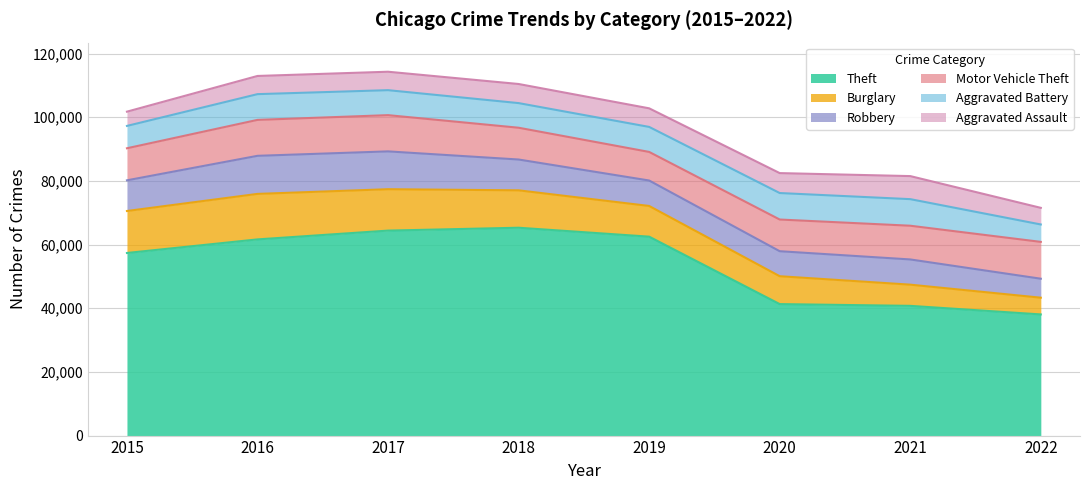

True or false: Aggravated Assault has more than 0 points higher than both neighbors.

True